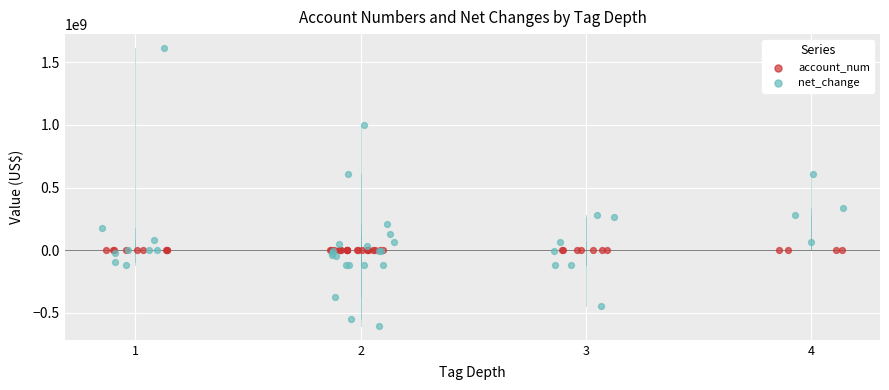

Which series reaches the maximum Y coordinate?

net_change